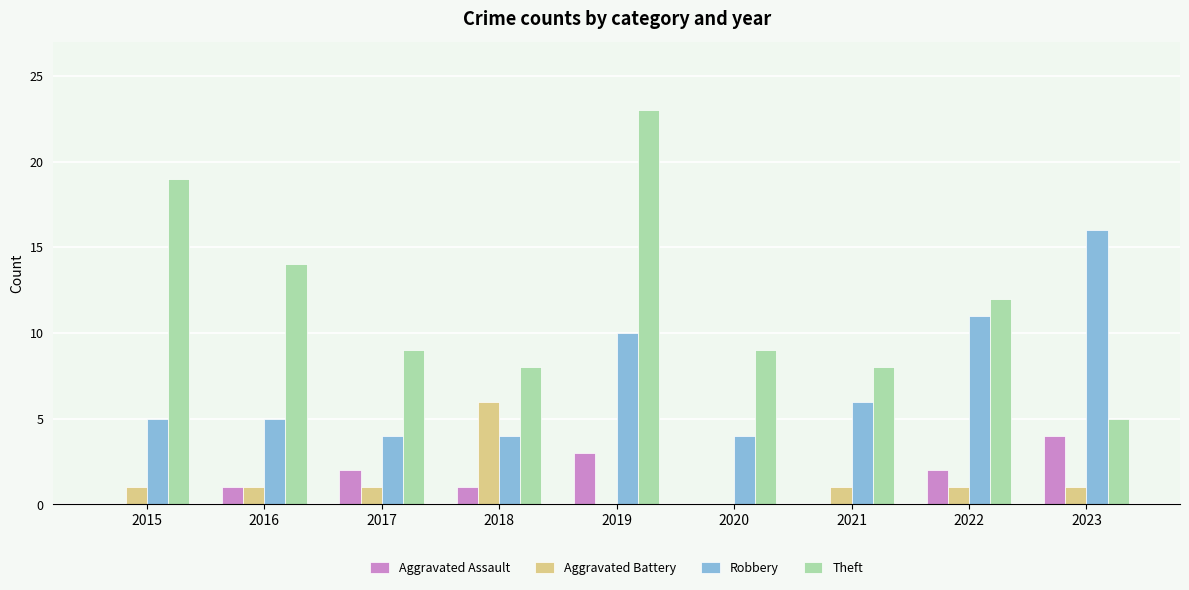

Reading left to right, what are all the values shown in this chart?

Aggravated Assault: 0	1	2	1	3	0	0	2	4
Aggravated Battery: 1	1	1	6	0	0	1	1	1
Robbery: 5	5	4	4	10	4	6	11	16
Theft: 19	14	9	8	23	9	8	12	5